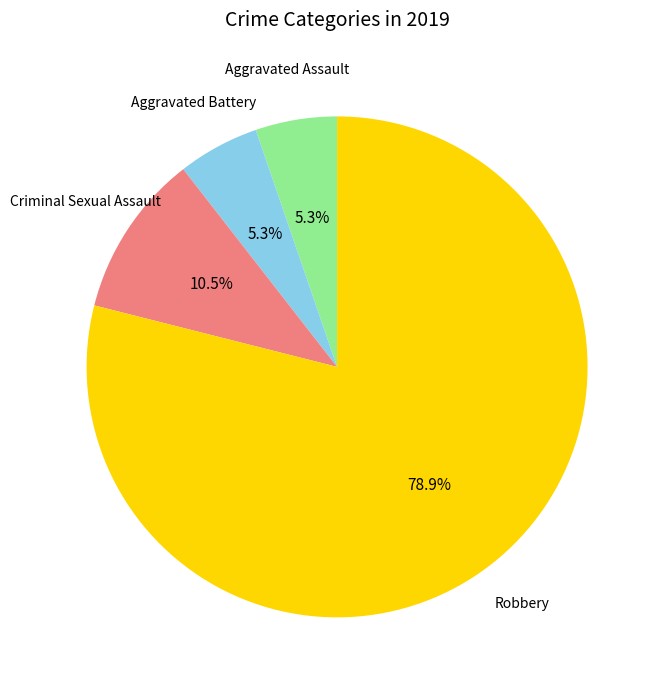

How many segments does this pie chart have?

4